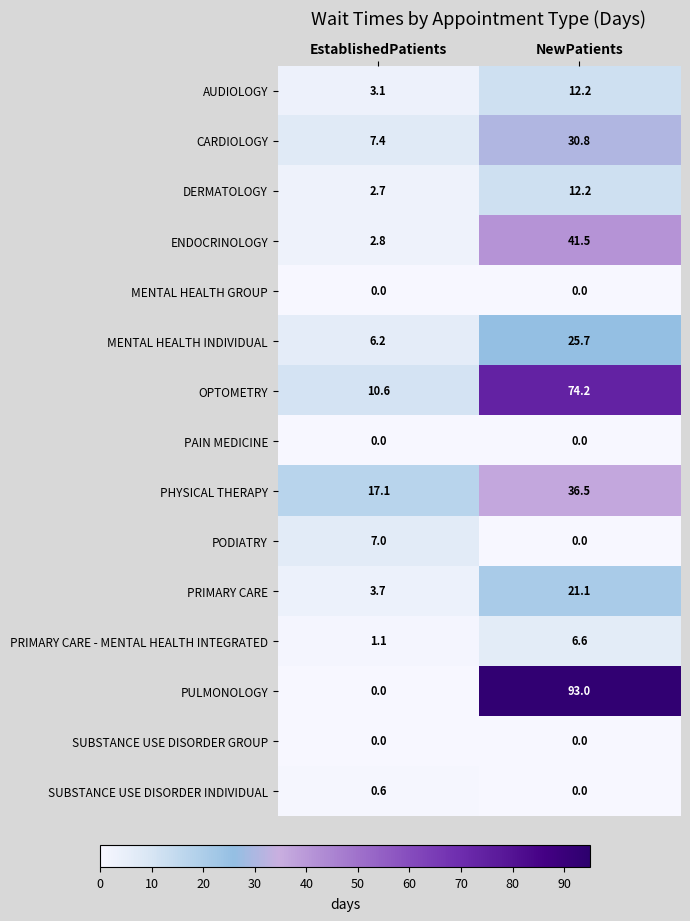

What is the greatest value displayed?

93.0